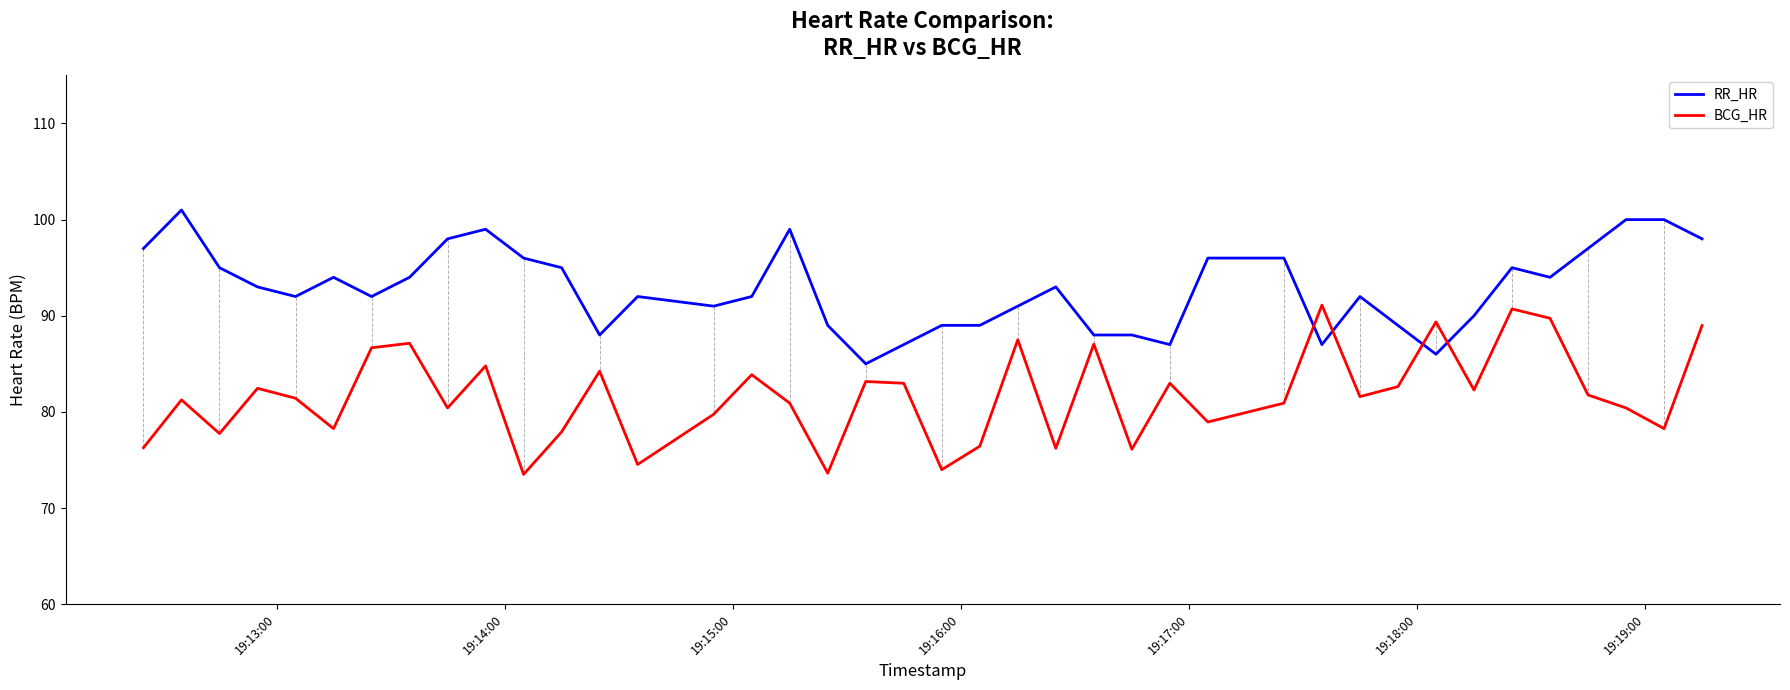

What is the maximum value for BCG_HR?

91.1